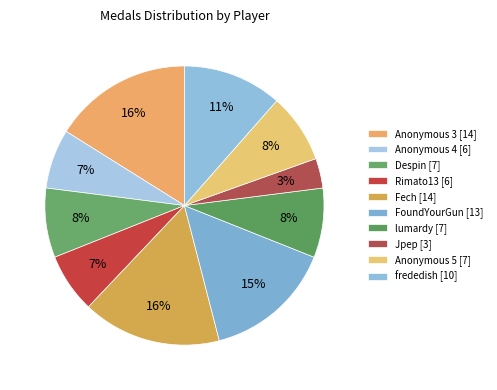

What is the largest slice in the pie chart?

Anonymous 3